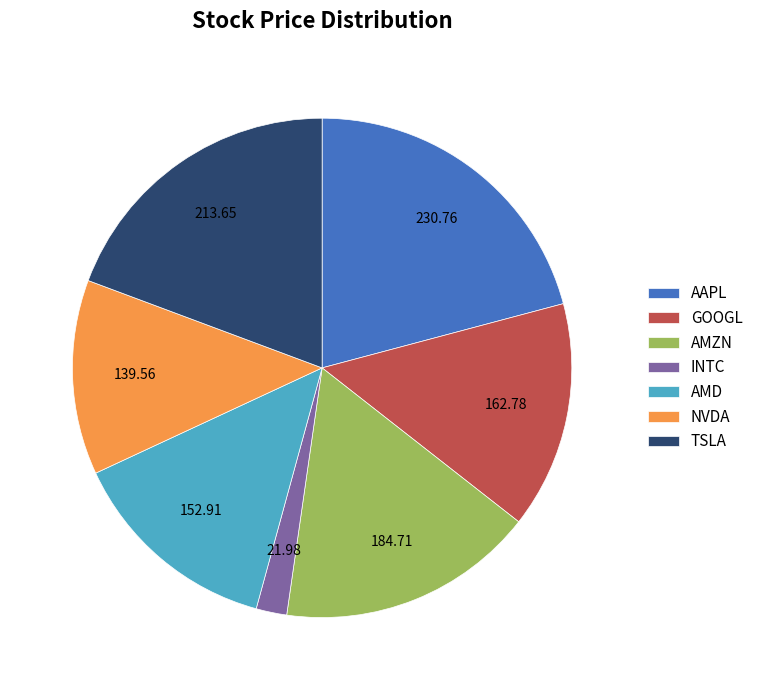

How many segments does this pie chart have?

7